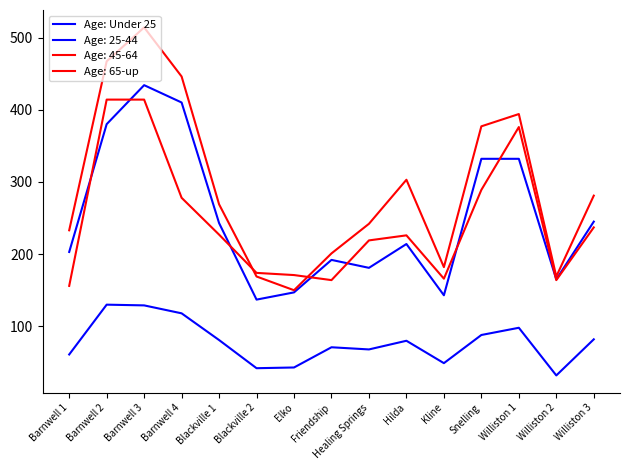

Does the chart display data point markers on the line(s)?

No